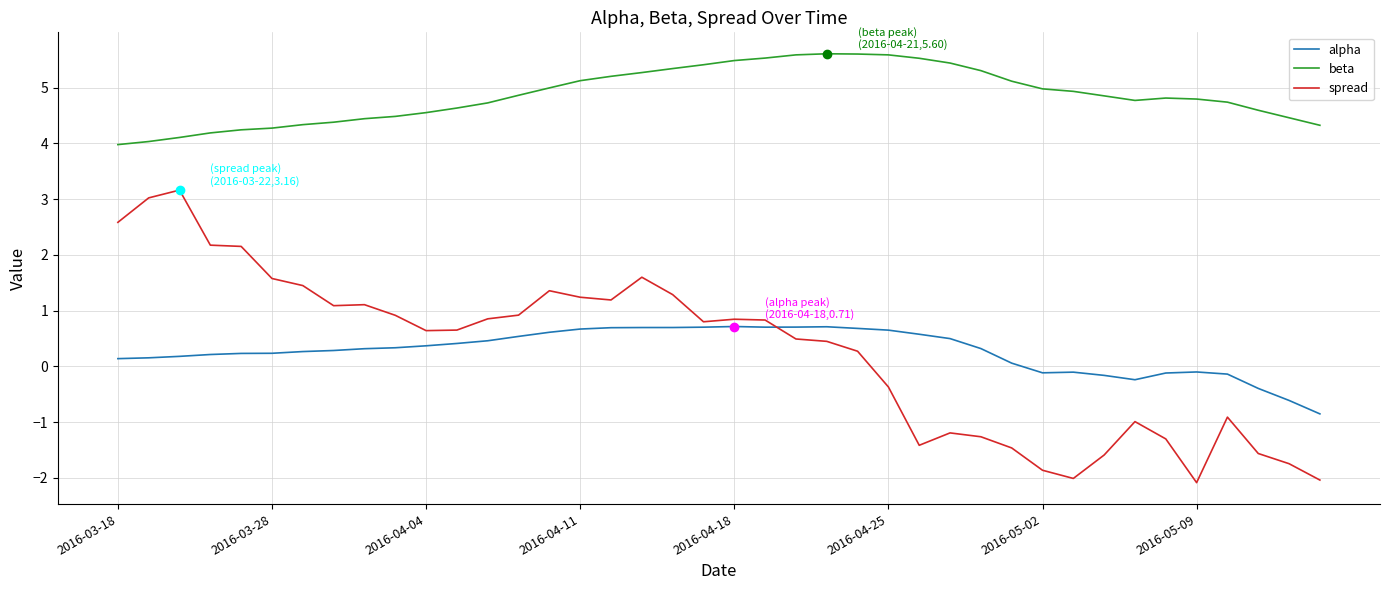

List the series in order of their peak value, highest first.

beta, spread, alpha